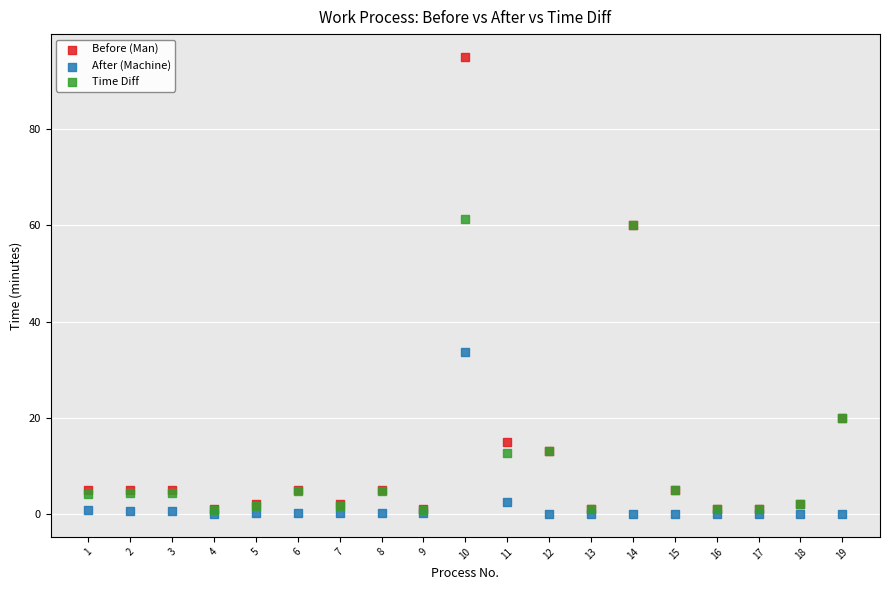

Which series has the largest Y range (max minus min)?

Before (Man)